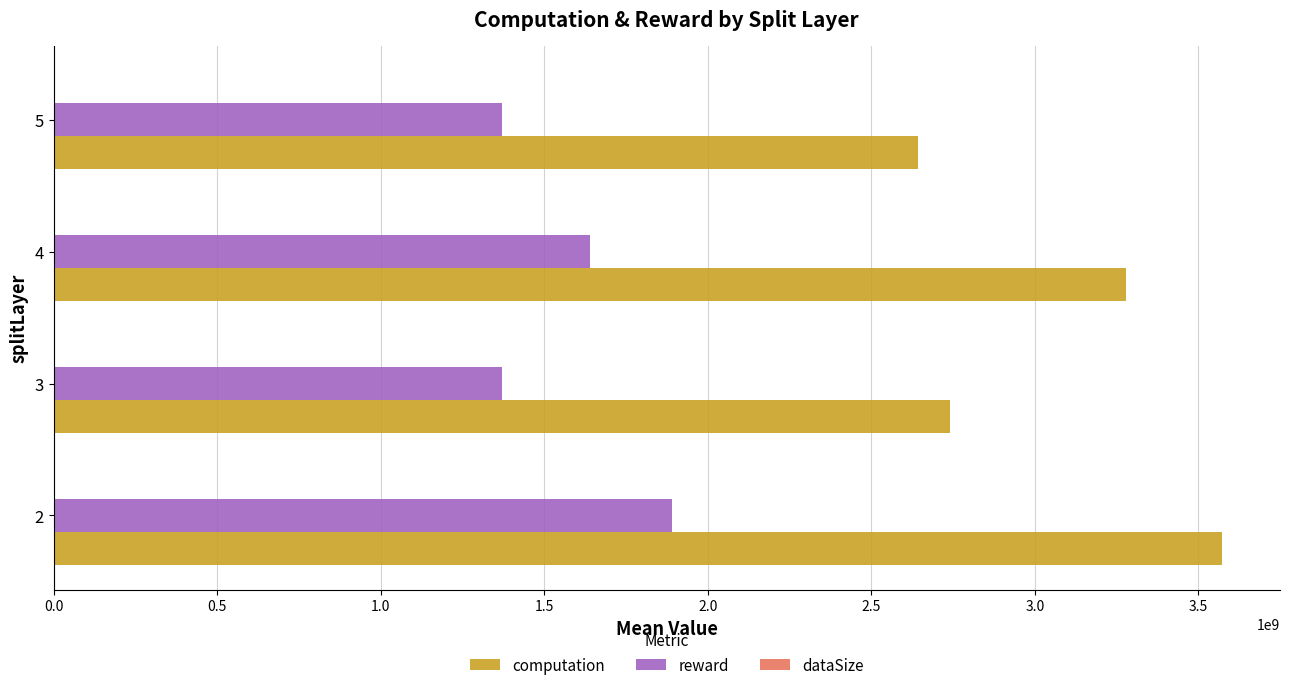

How many distinct data groups are displayed?

3